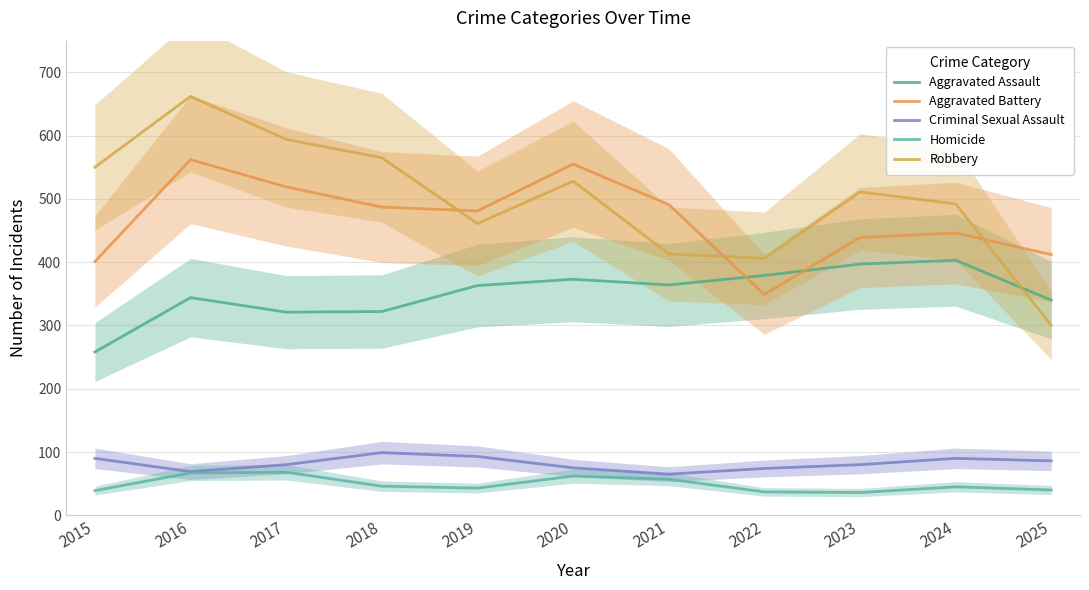

In Criminal Sexual Assault, how many points are lower than both neighbors (excluding endpoints)?

2